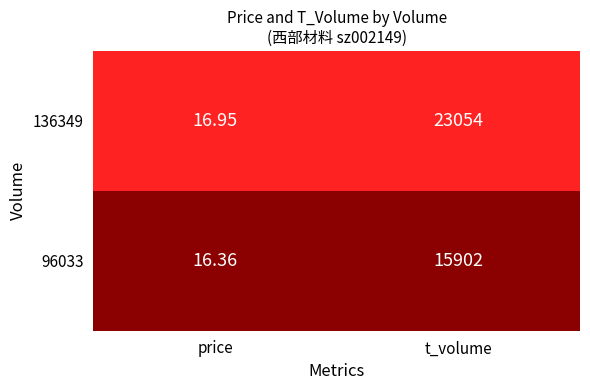

Is the value of 96033 at t_volume greater than the value of 136349 at t_volume?

No